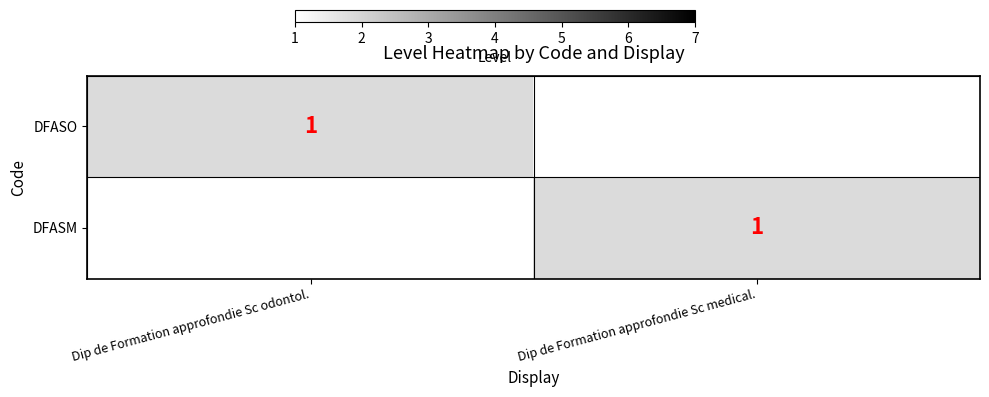

The value of DFASO at Dip de Formation approfondie Sc odontol. is 0. True or false?

False